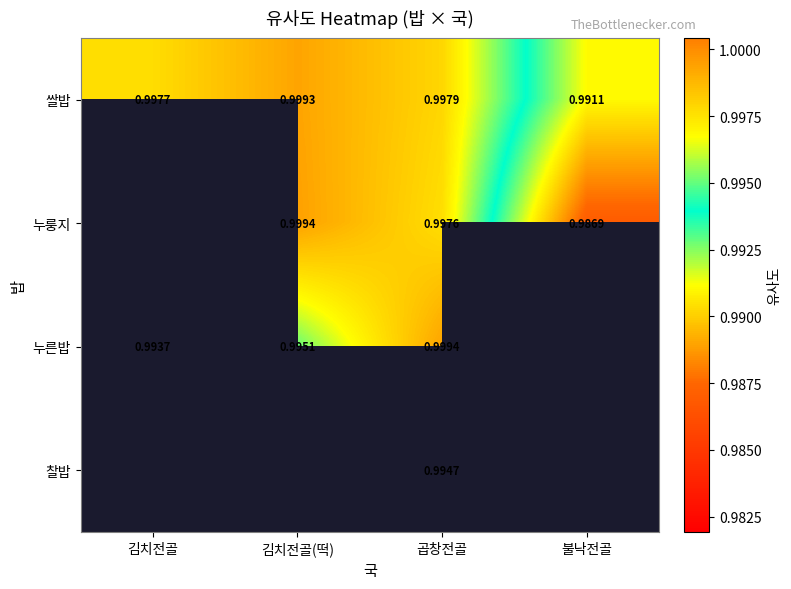

What is the greatest value displayed?

1.0